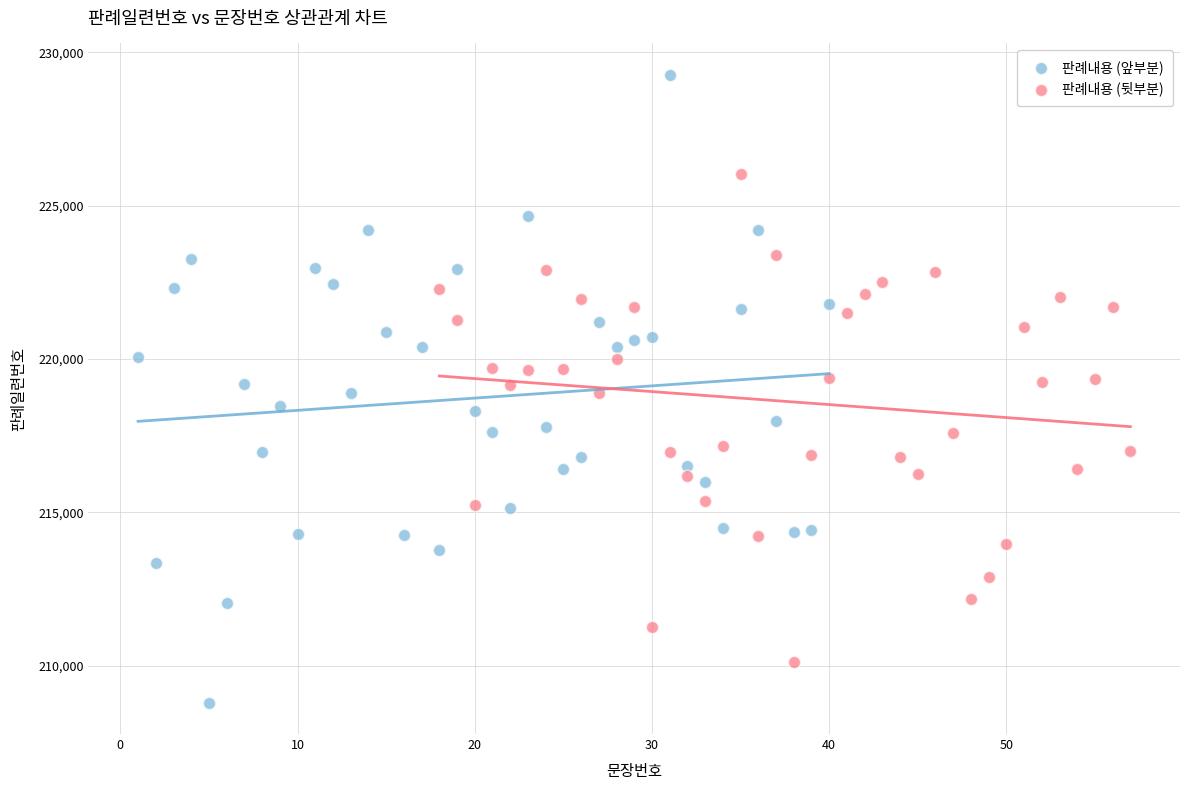

Which series contains the highest Y value?

판례내용 (앞부분)